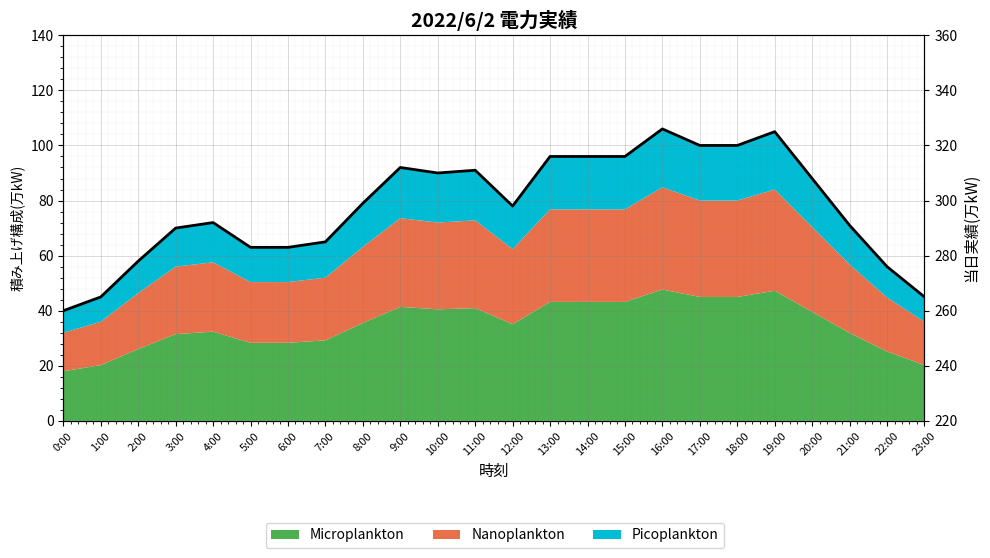

What is the ratio of the value at 13:00 to the value at 3:00?

1.1